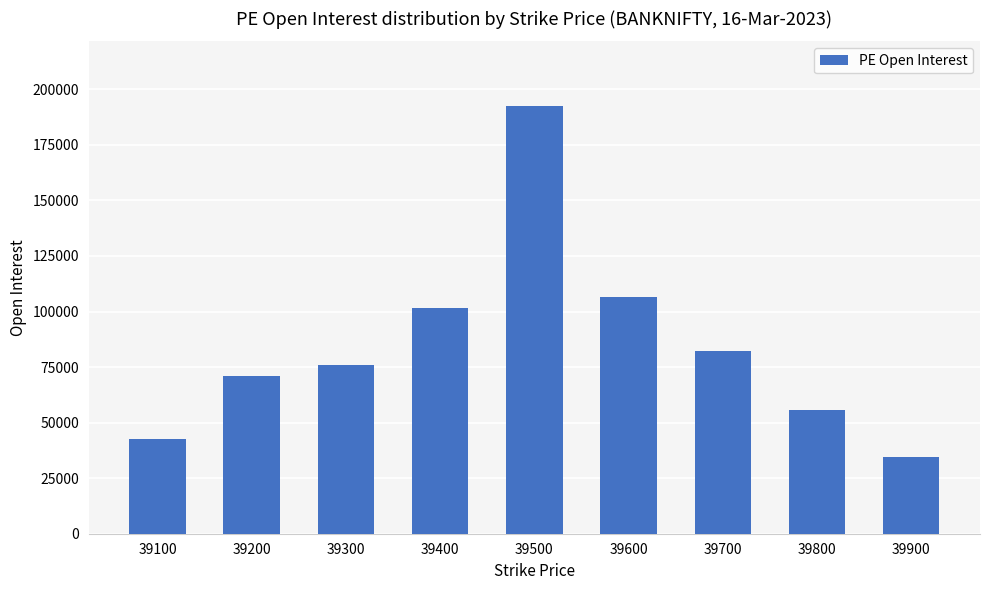

How many bars are there in total?

9